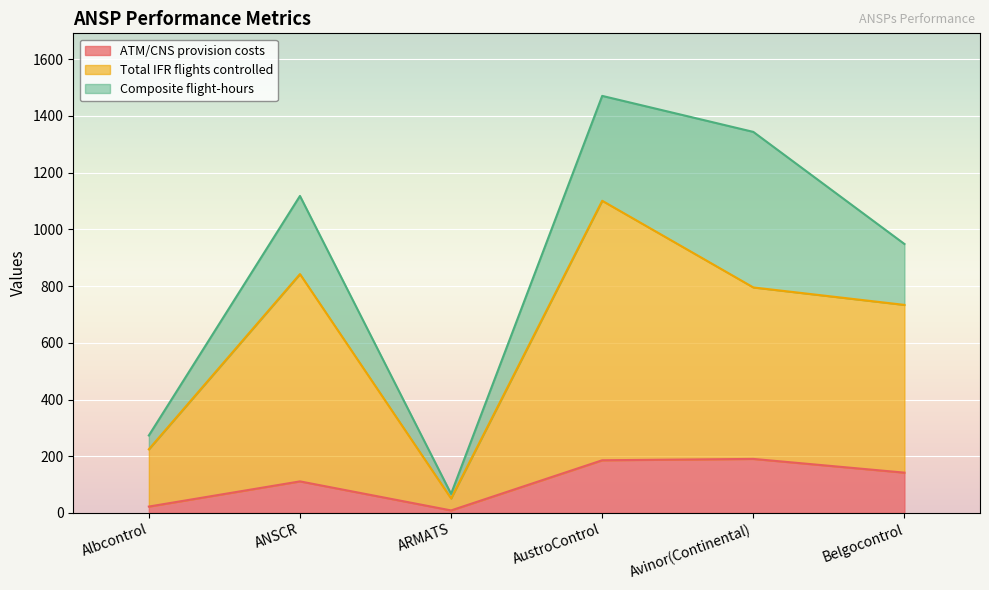

At which category does ATM/CNS provision costs reach its first local valley?

ARMATS